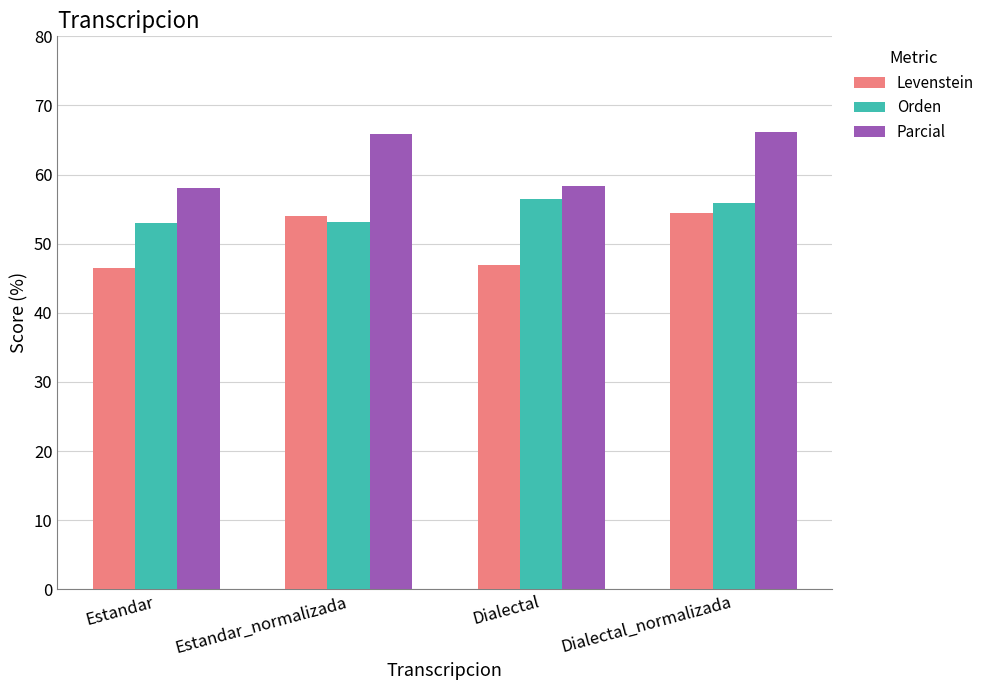

What is the value of the Parcial bar at the 3rd from the left?

58.3